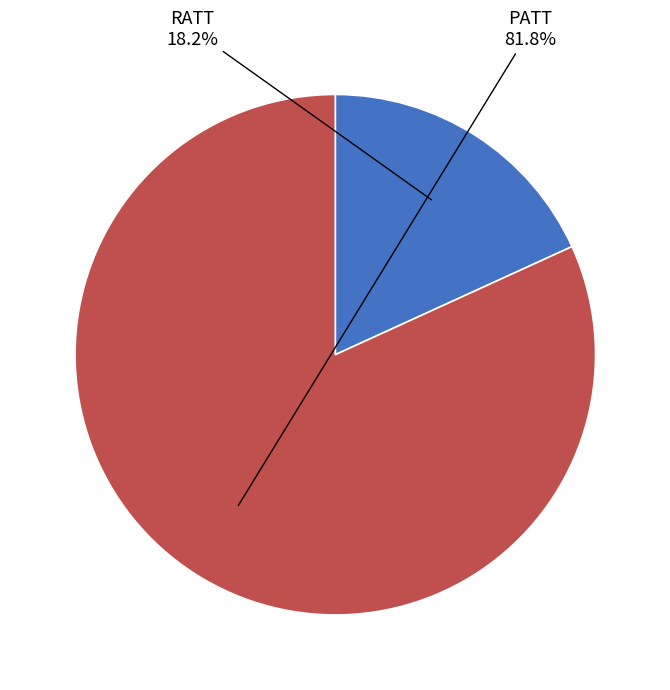

Combined, do PATT and RATT account for over 50%?

Yes